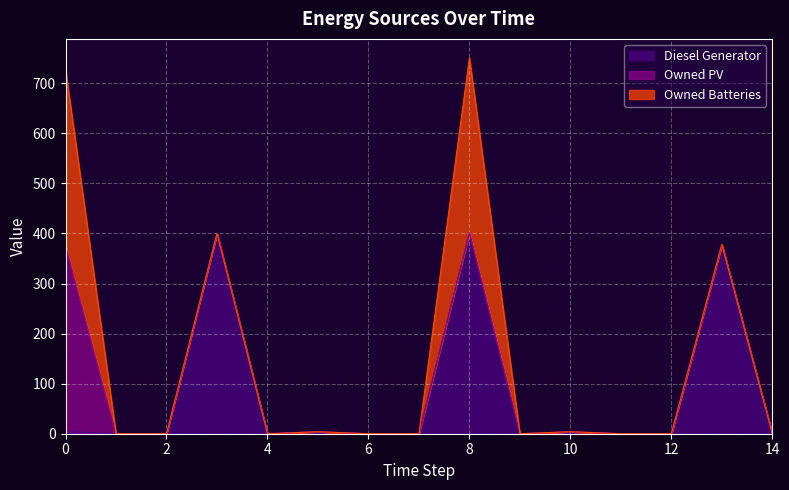

Count the number of categories in the chart.

15